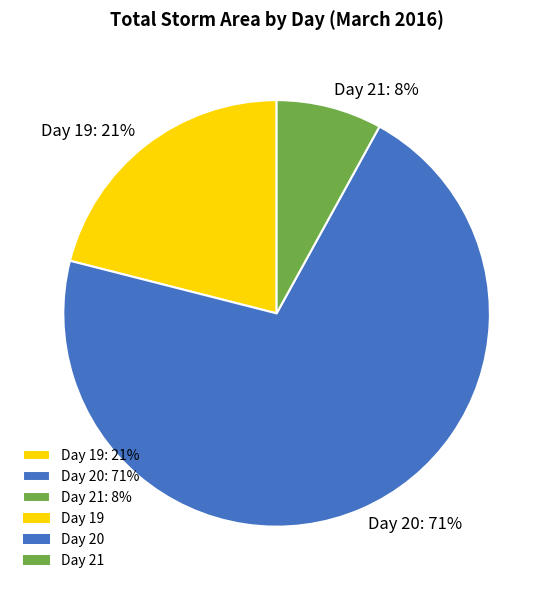

Rank the categories by value from lowest to highest.

Day 21: 8%, Day 19: 21%, Day 20: 71%